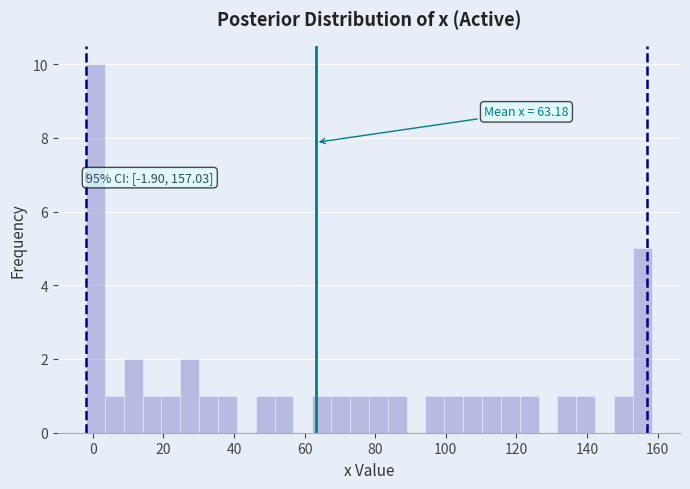

Around what value on the x-axis is the tallest bar? Give the approximate position of its centre, as read against the axis.

0